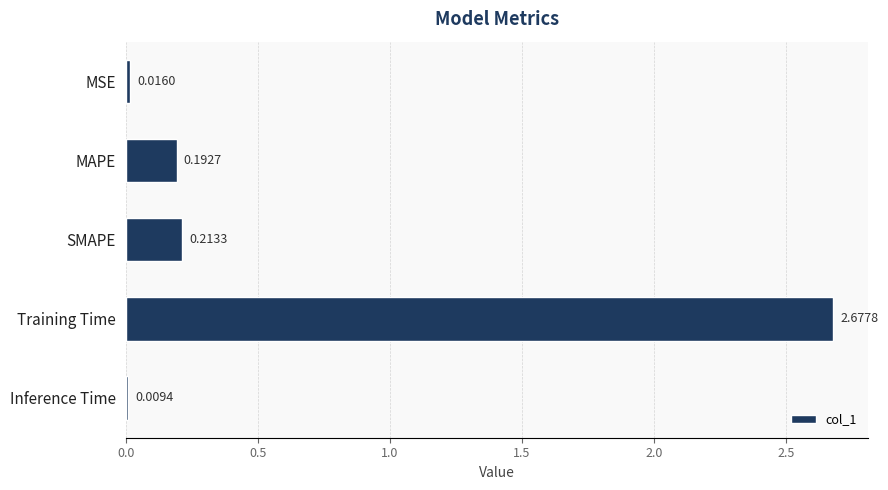

Which has a higher value, SMAPE or Inference Time?

SMAPE